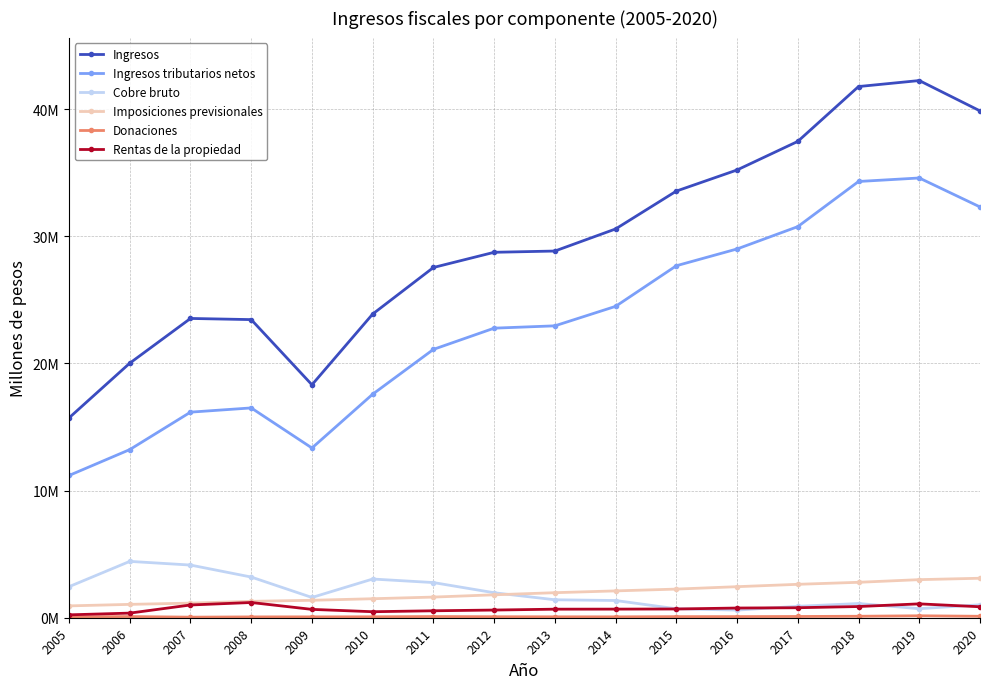

What is the total value across all series at 2014?

59267438